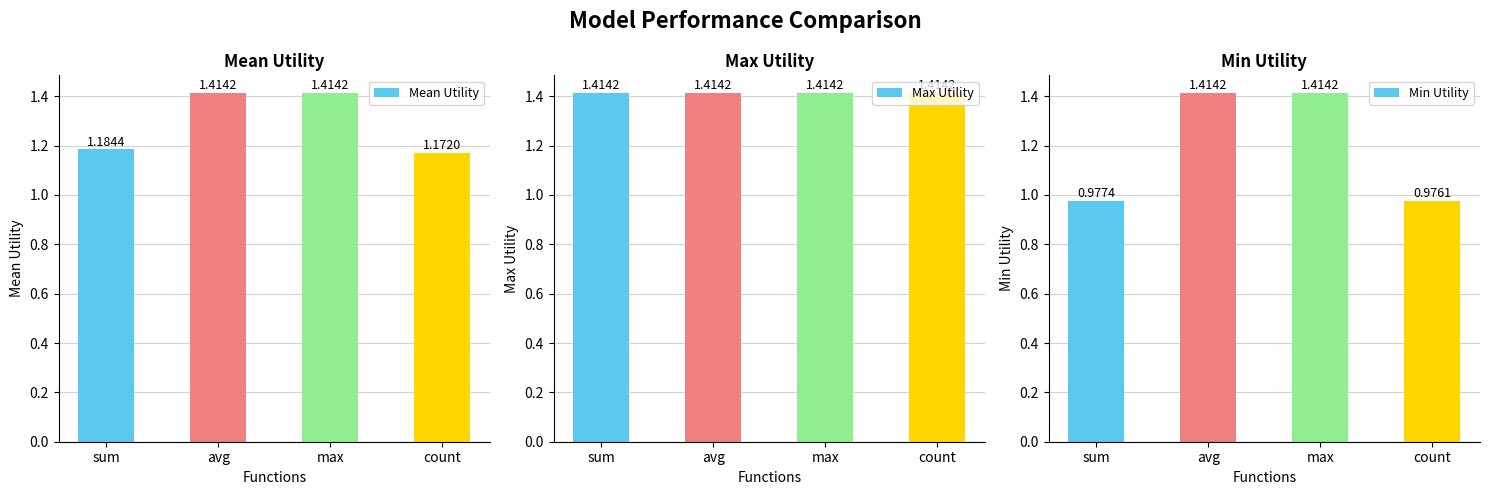

True or false: Max Utility has a value of 1.4 at count.

True